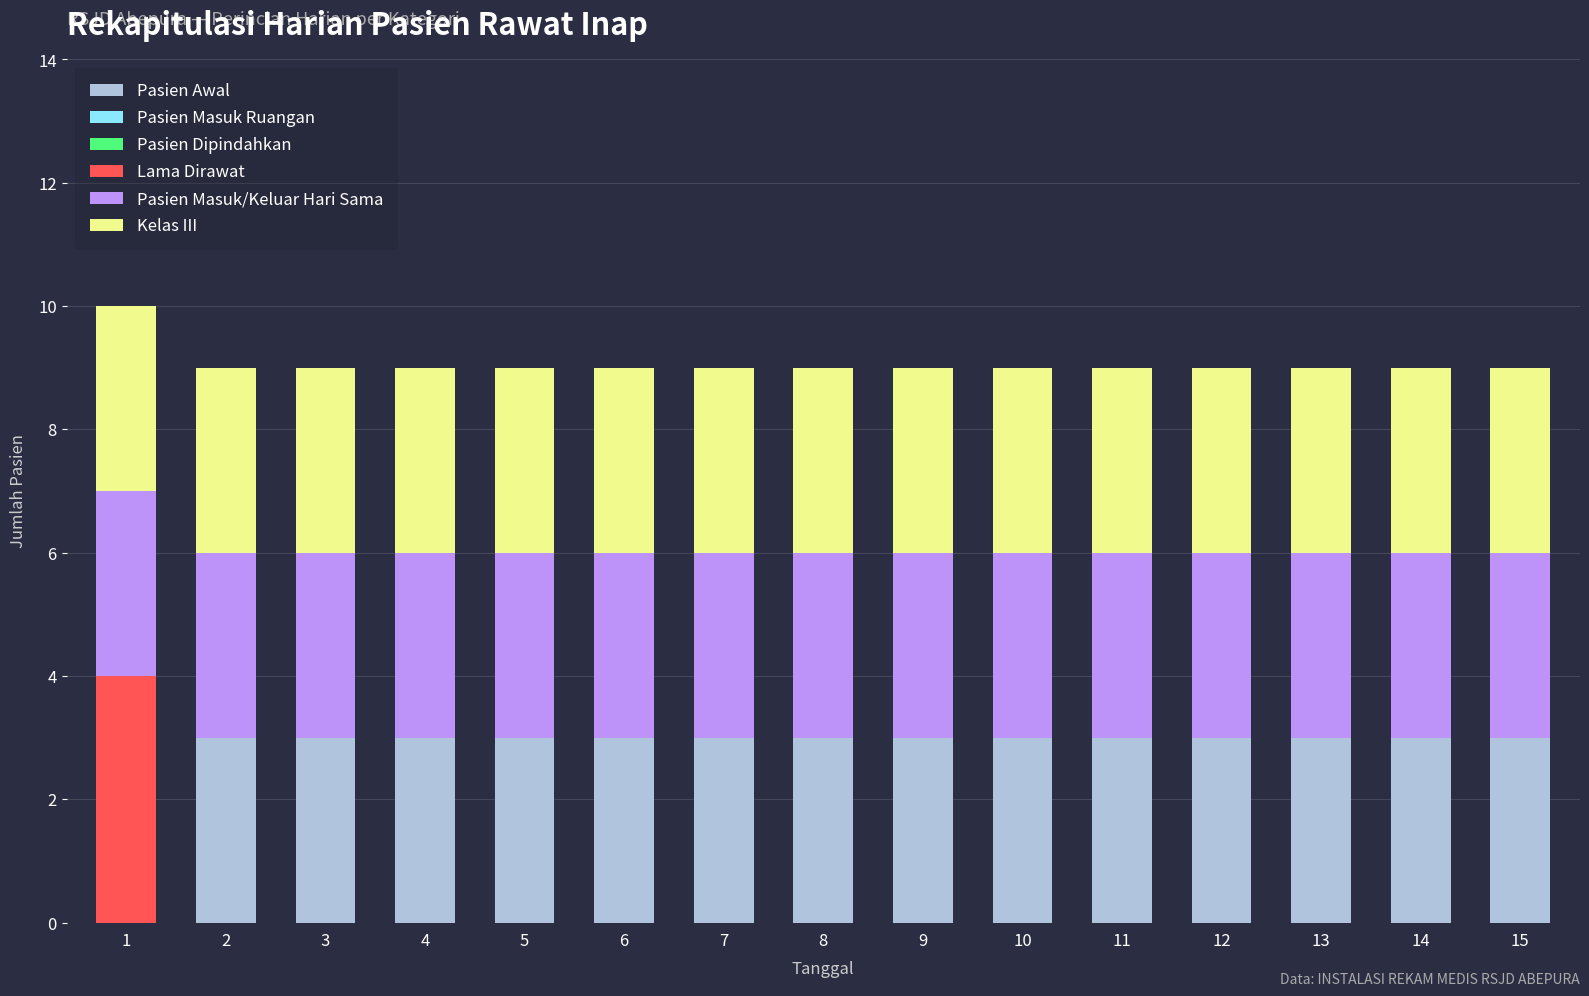

The Pasien Awal series shows 5 at 14. True or false?

False